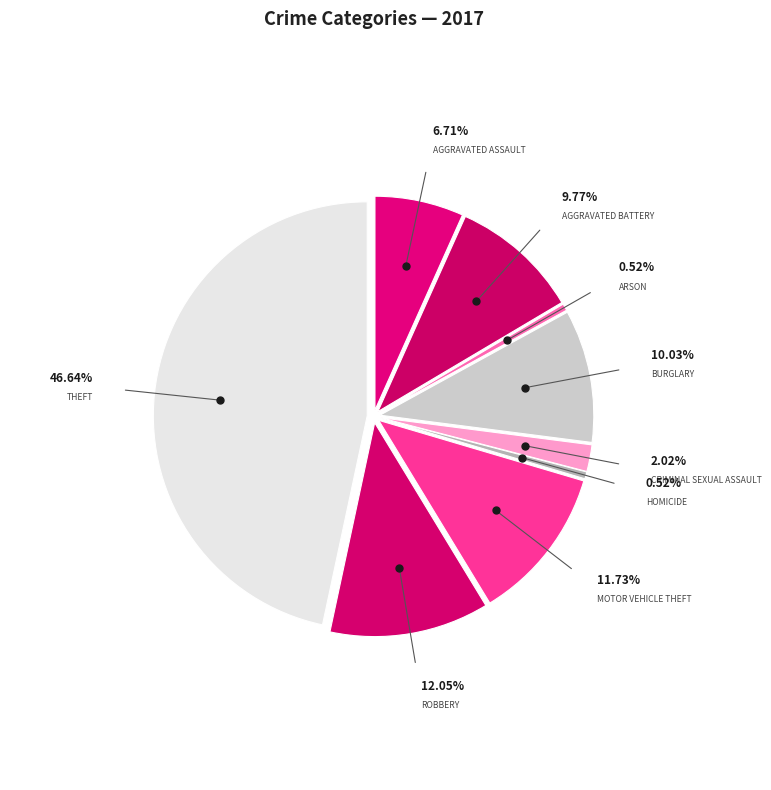

Is there any slice that represents more than half of the pie?

No